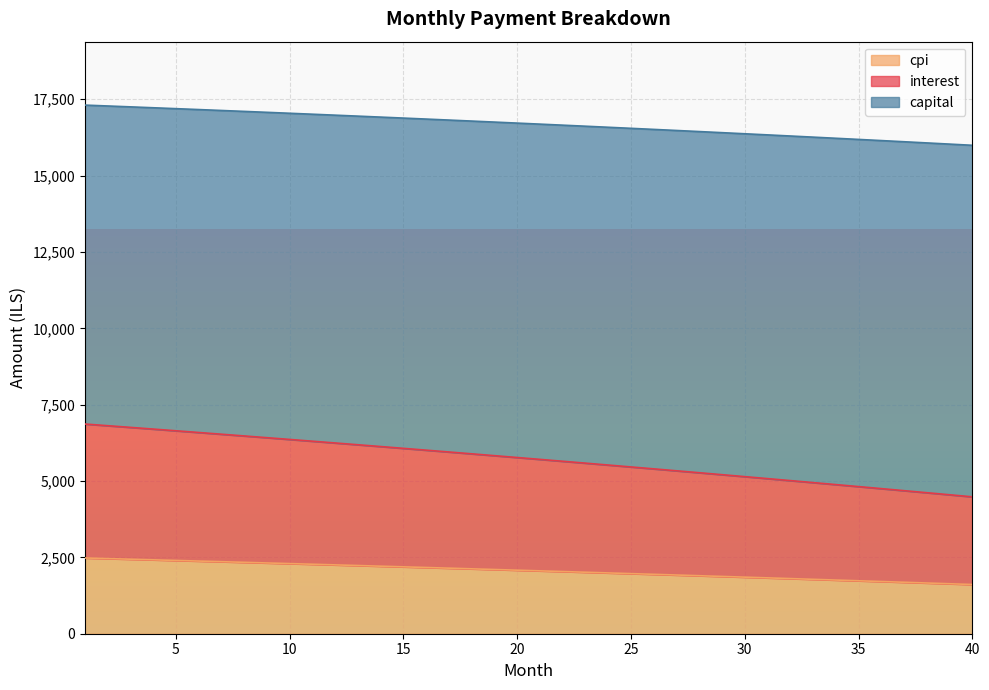

True or false: capital has more than 0 points higher than both neighbors.

False